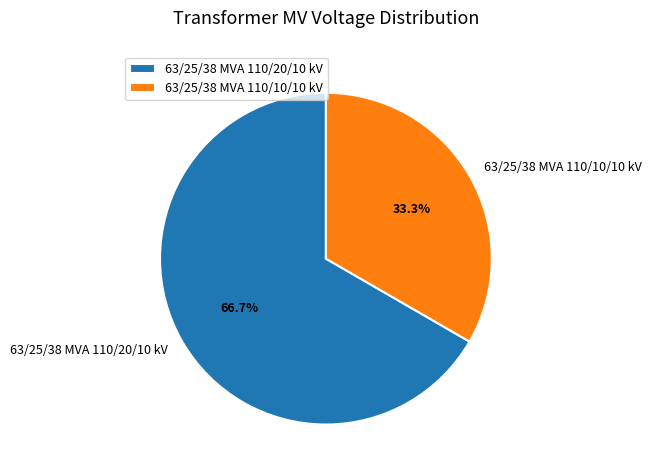

Is it true that 63/25/38 MVA 110/10/10 kV is 33% of the pie?

True